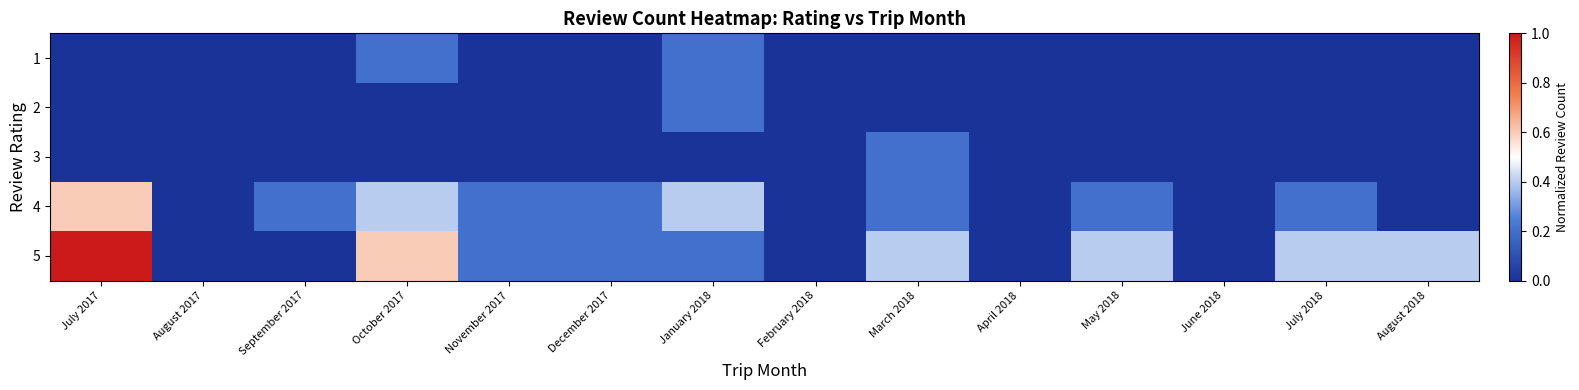

At how many categories does at least one series exceed 0?

10